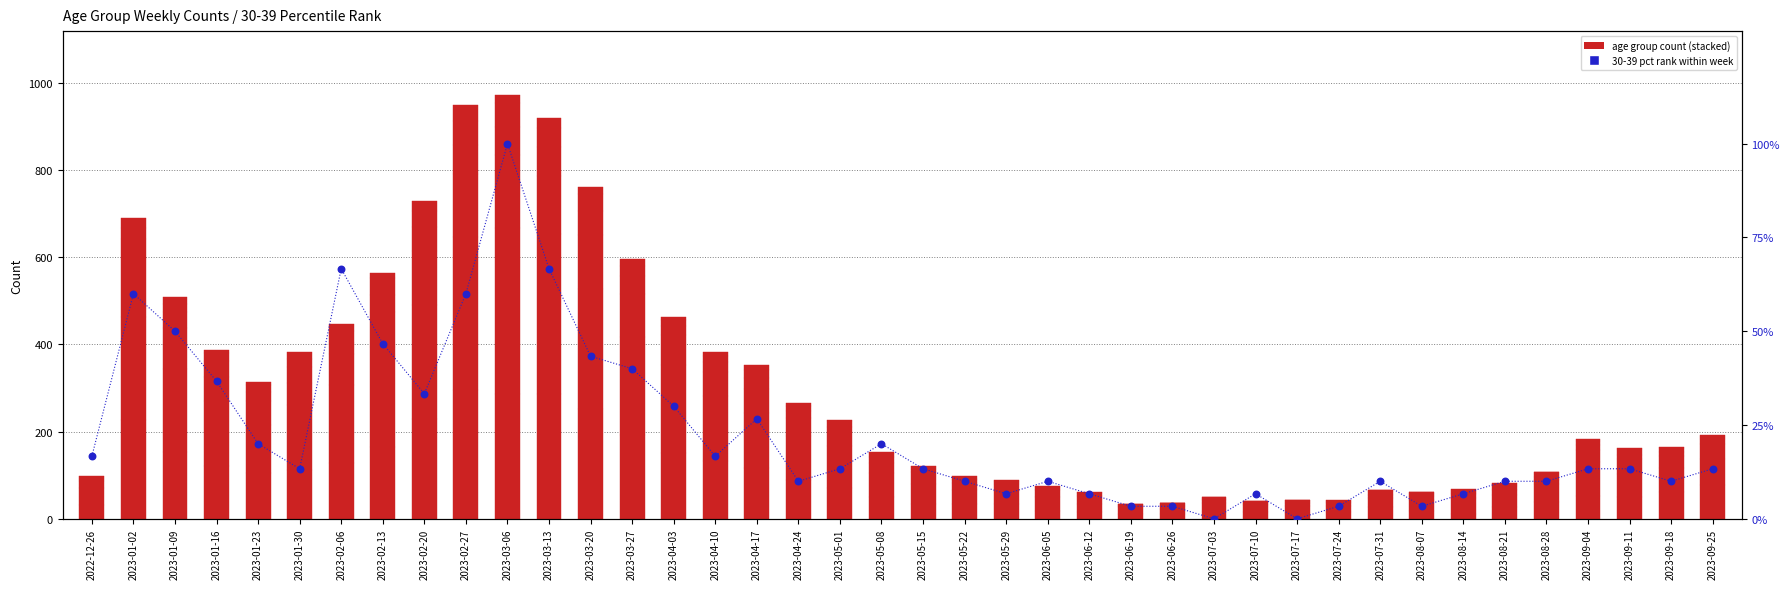

Which series has the largest total across all categories?

70 - 79